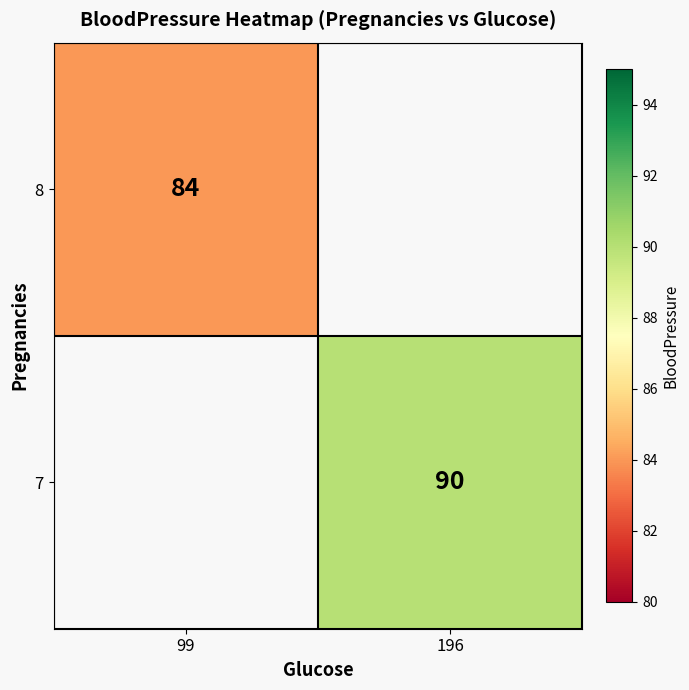

True or false: 7 has a value of 90 at 196.

True